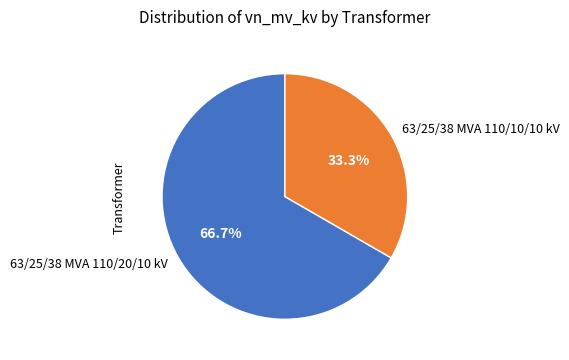

Which category has the biggest portion of the pie?

63/25/38 MVA 110/20/10 kV